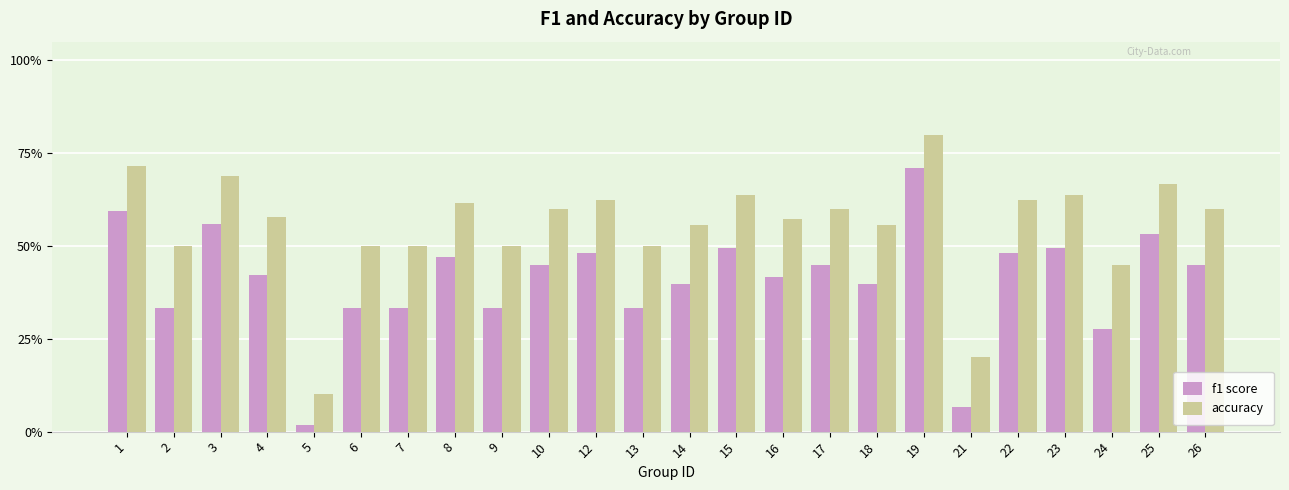

Are the bars grouped side by side (vs. stacked)?

Yes